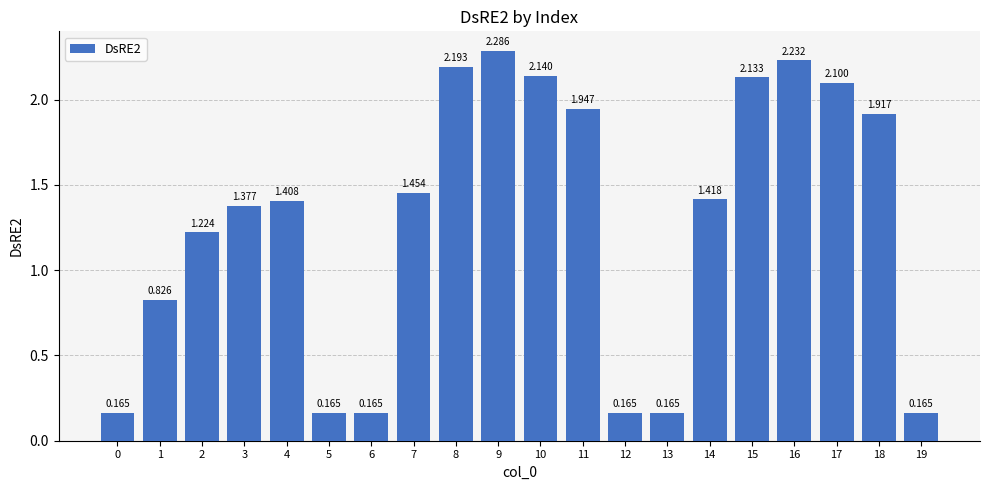

True or false: the data shows 2.3 at 9.

True